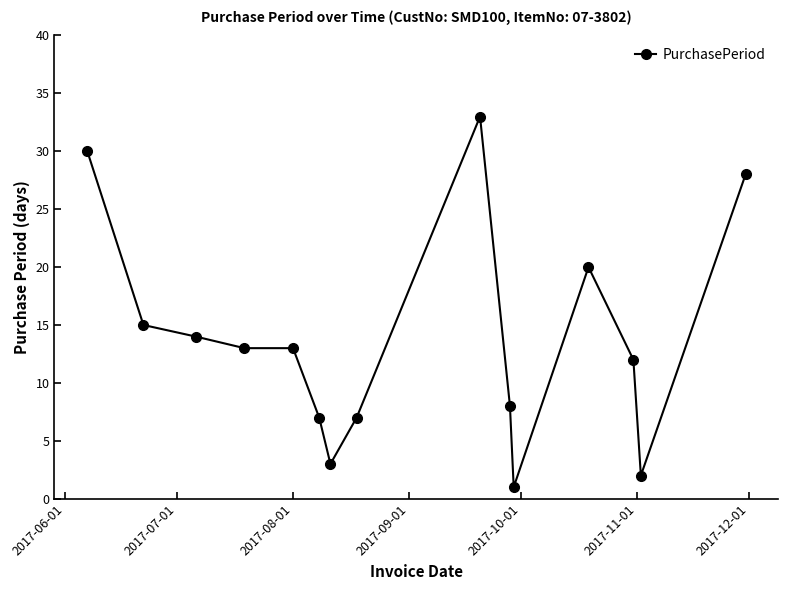

What is the maximum value shown in the chart?

33